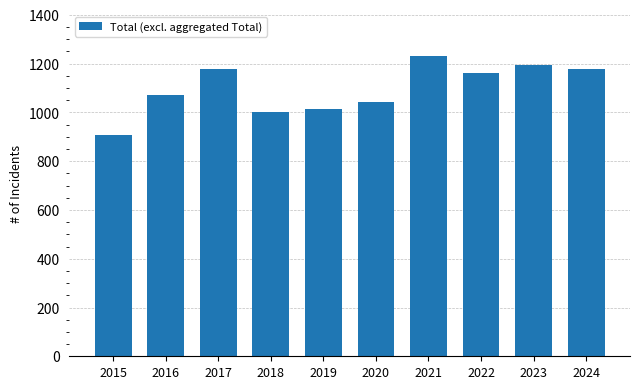

What is the change in value from 2017 to 2021?

+50